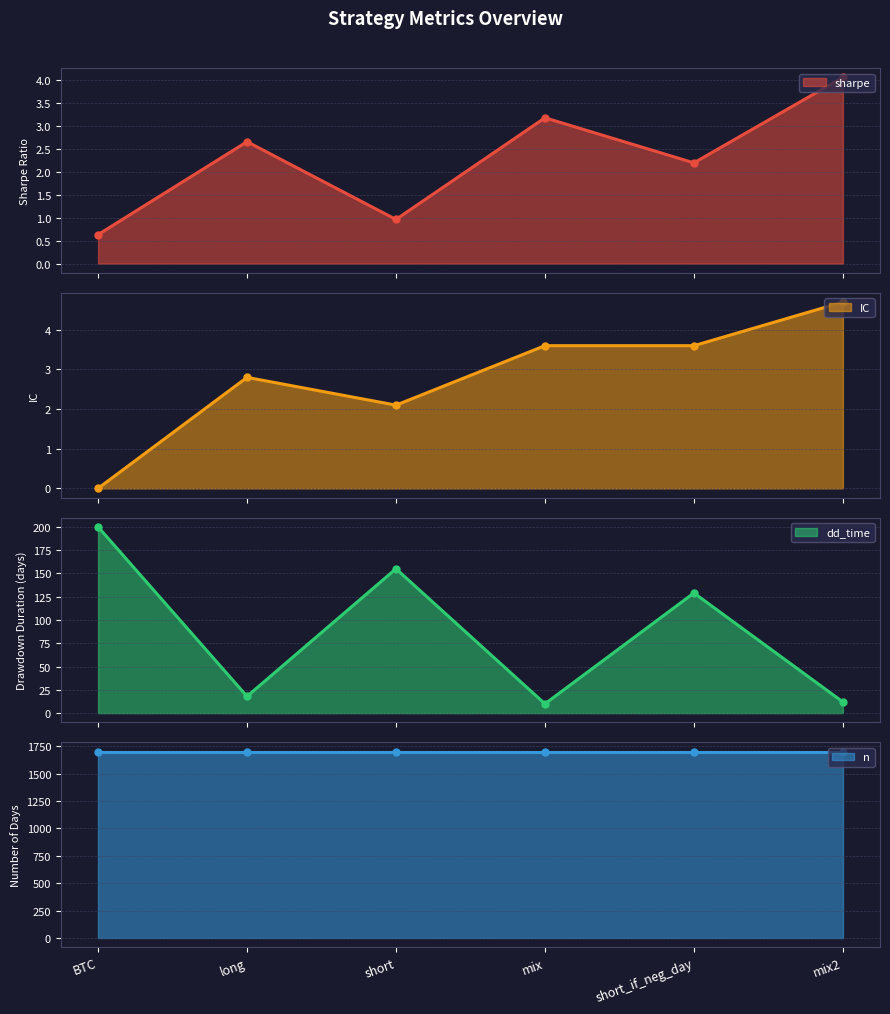

True or false: dd_time and sharpe cross at least once.

False